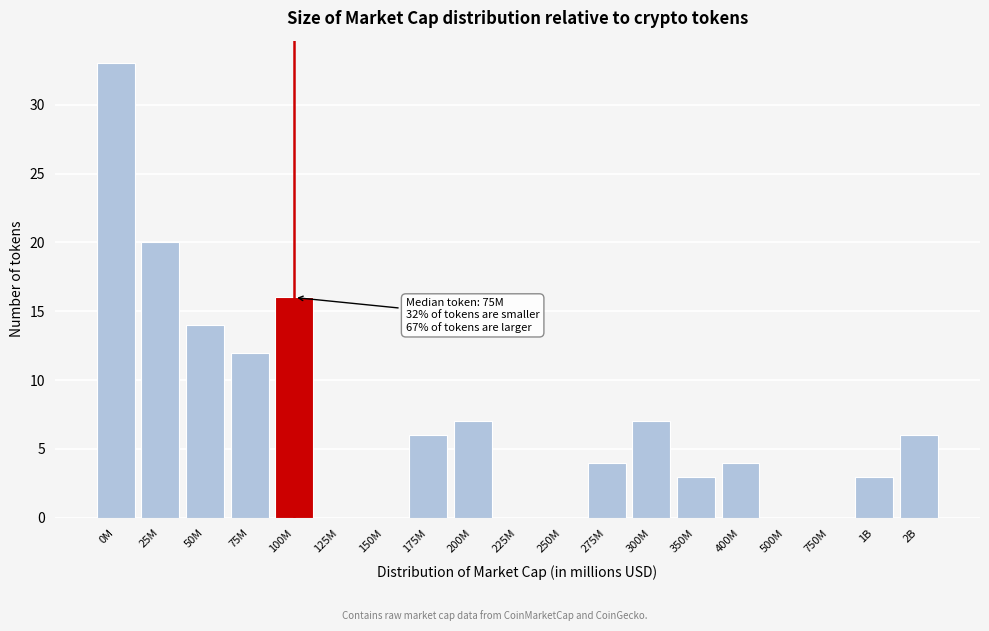

Reading left to right, what are all the values shown in this chart?

0M=33	25M=20	50M=14	75M=12	100M=16	125M=0	150M=0	175M=6	200M=7	225M=0	250M=0	275M=4	300M=7	350M=3	400M=4	500M=0	750M=0	1B=3	2B=6